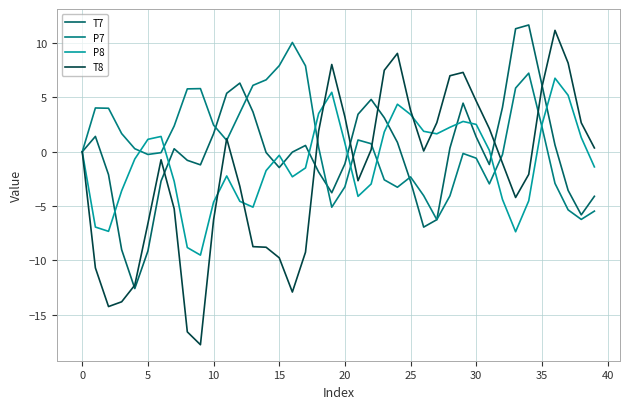

How many lines are shown in the chart?

4